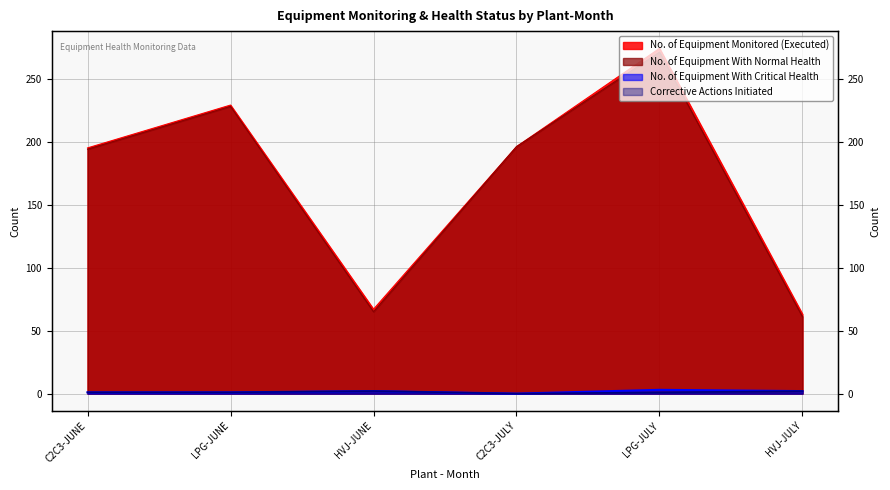

True or false: No. of Equipment With Critical Health has more than 1 interior local peaks.

True